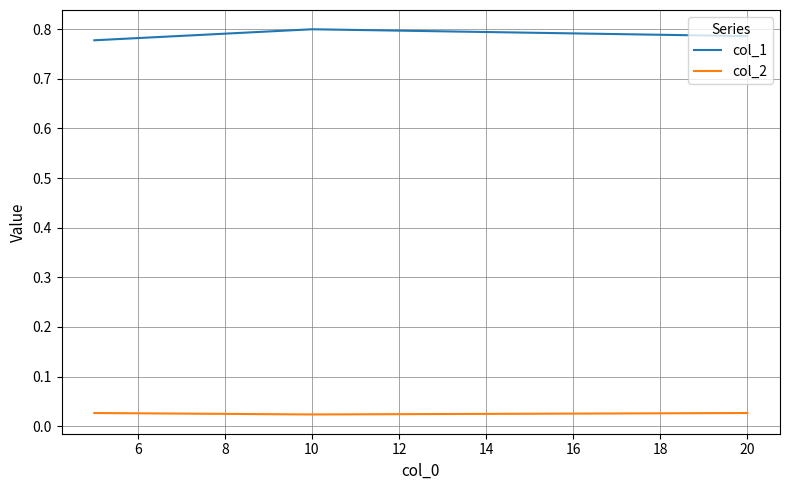

Which series has the largest total across all categories?

col_1